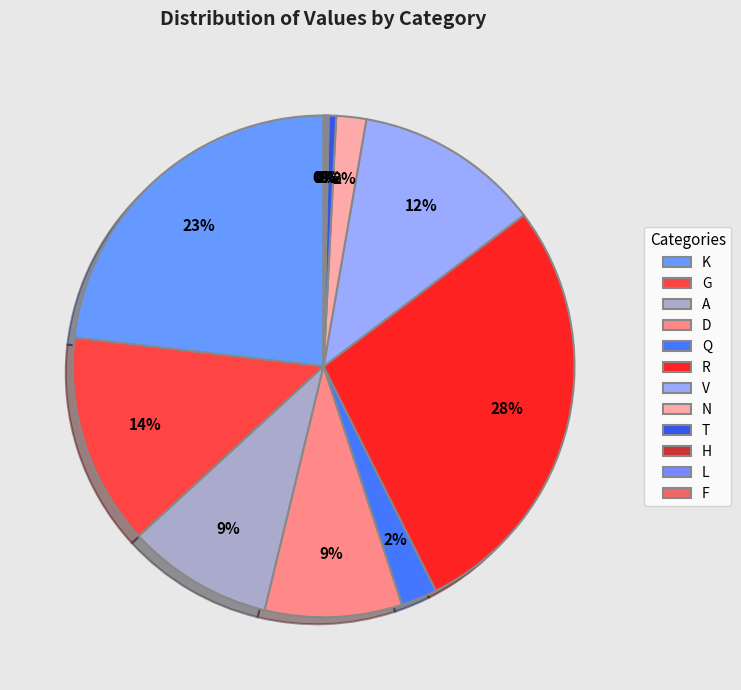

Count the number of slices in the pie.

12